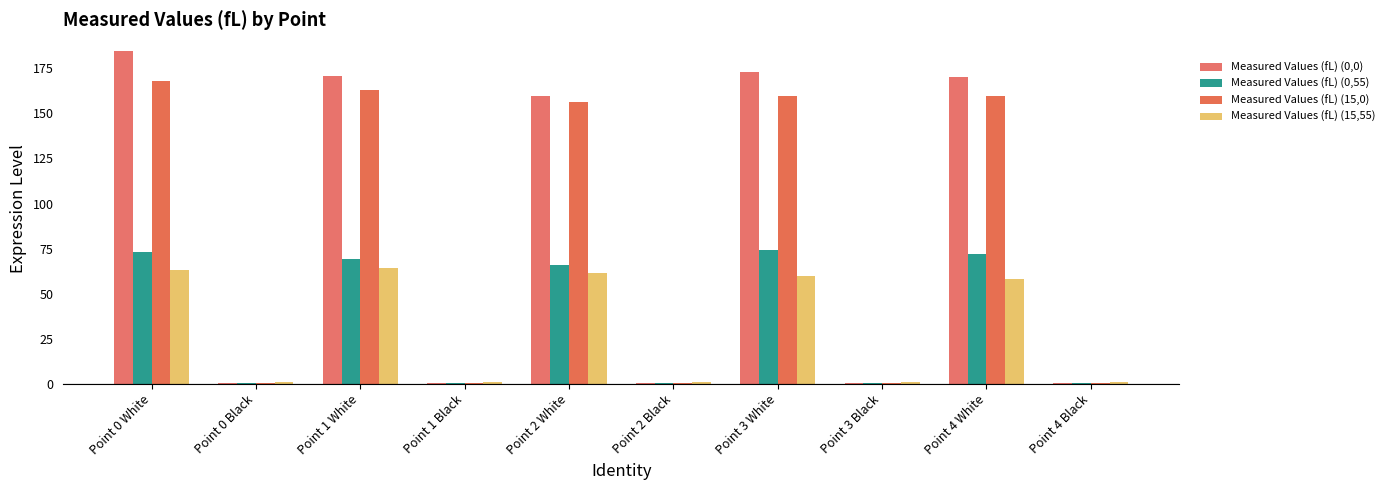

Are the bars grouped side by side (vs. stacked)?

Yes